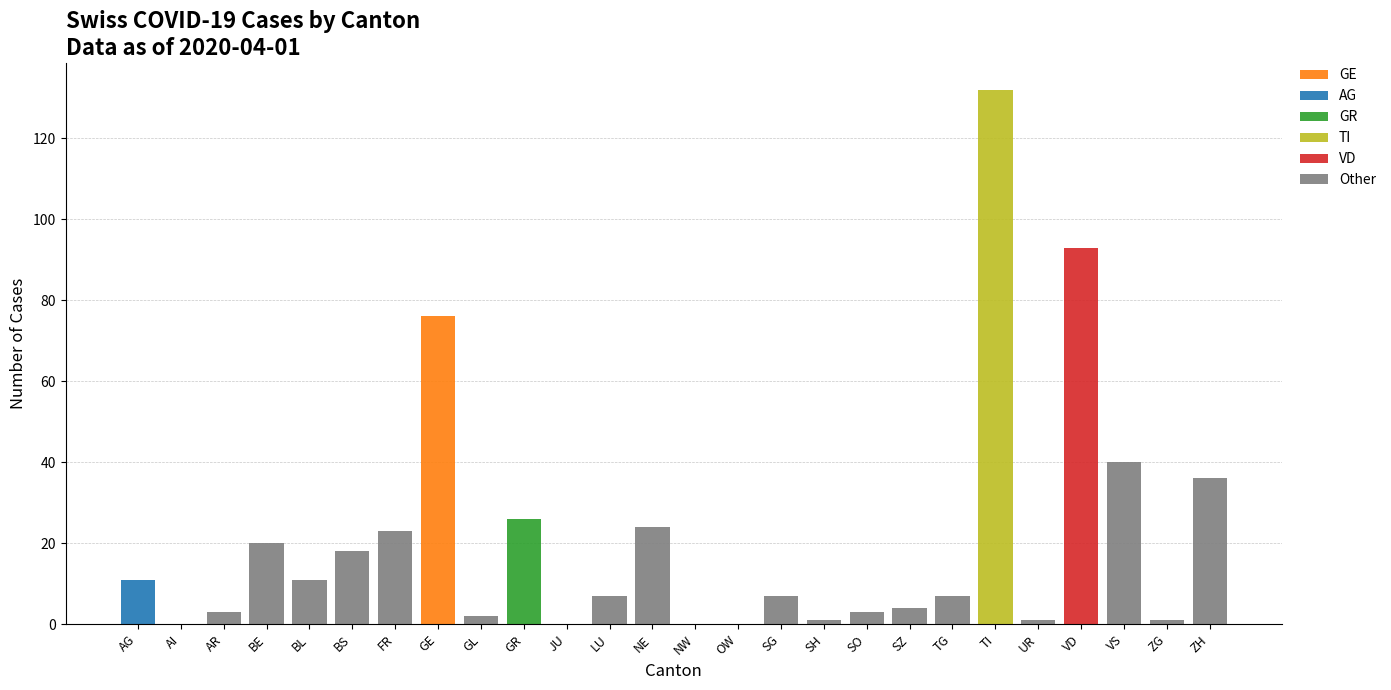

What is the difference between the highest and lowest values at ZH?

36